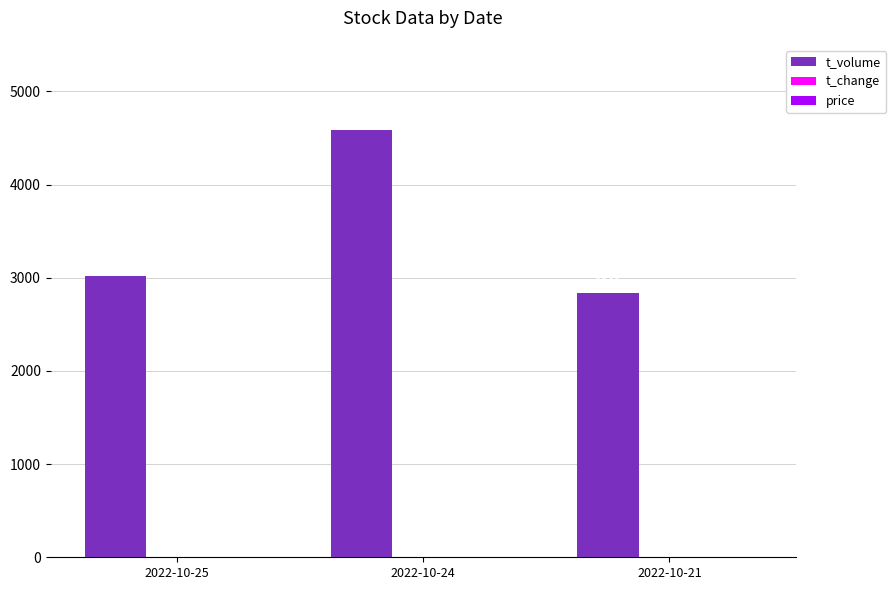

Which series changed the most between 2022-10-25 and 2022-10-21?

t_volume